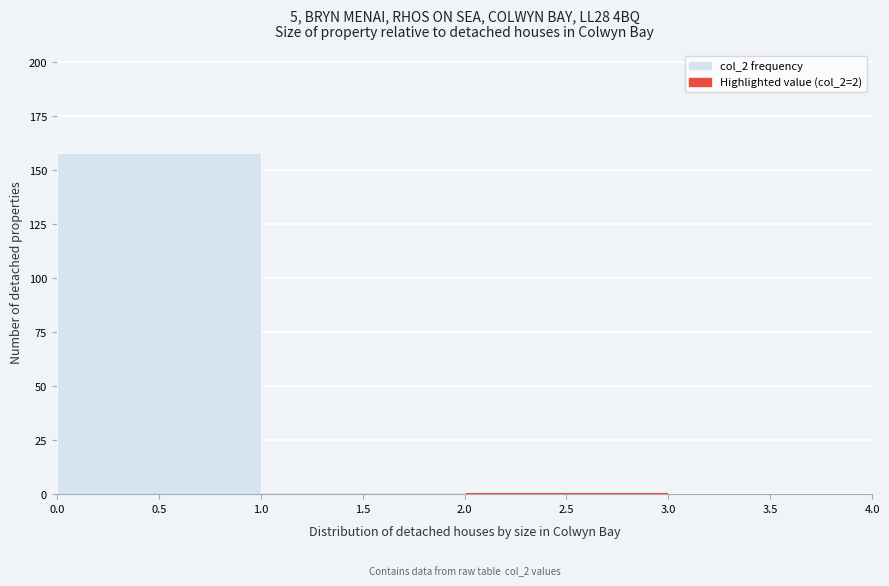

Over which range of the x-axis is the bar tallest?

0.0 to 1.0